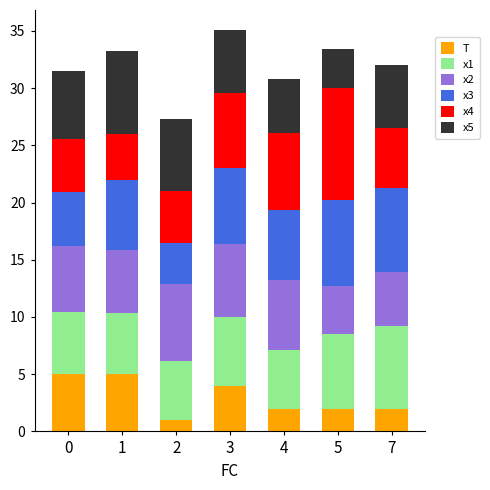

What is the average value of the T series?

3.0